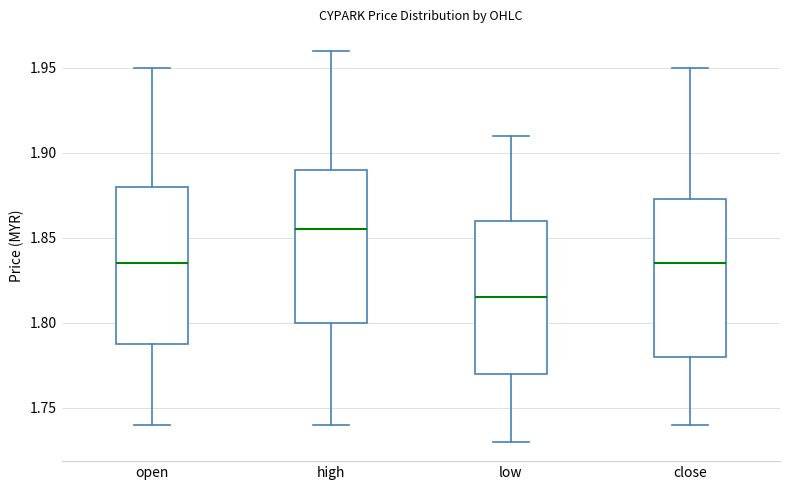

Reading left to right, read every box against the y-axis: the position of its median line, the range the box covers, and the ends of its whiskers. The values are not printed on the chart, so give them approximately, as read against the axis.

open: median 1.835, box 1.790 to 1.880, whiskers 1.740 to 1.950
high: median 1.855, box 1.800 to 1.890, whiskers 1.740 to 1.960
low: median 1.815, box 1.770 to 1.860, whiskers 1.730 to 1.910
close: median 1.835, box 1.780 to 1.875, whiskers 1.740 to 1.950